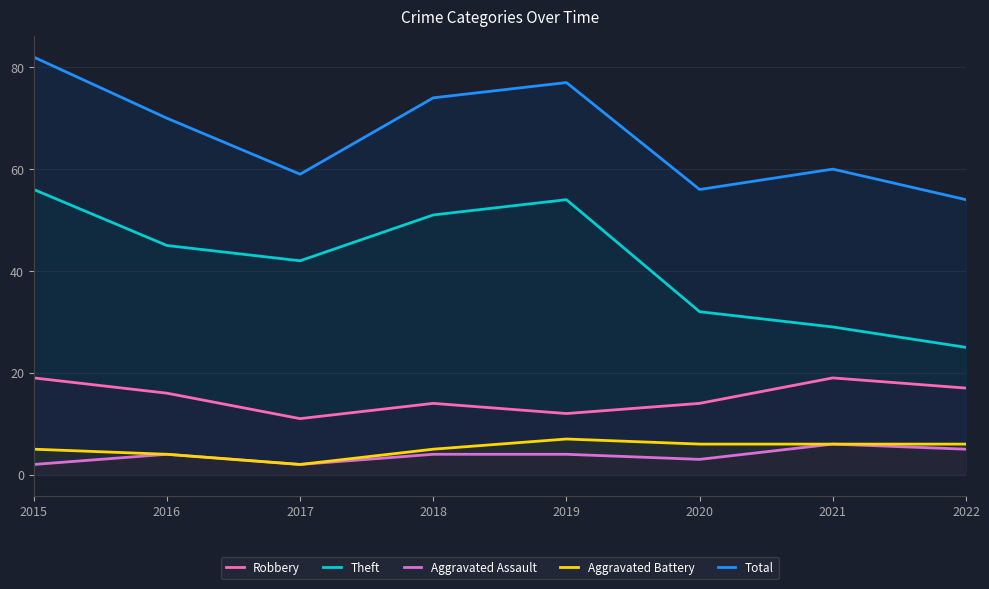

How many interior local valleys does the Aggravated Assault series have?

2